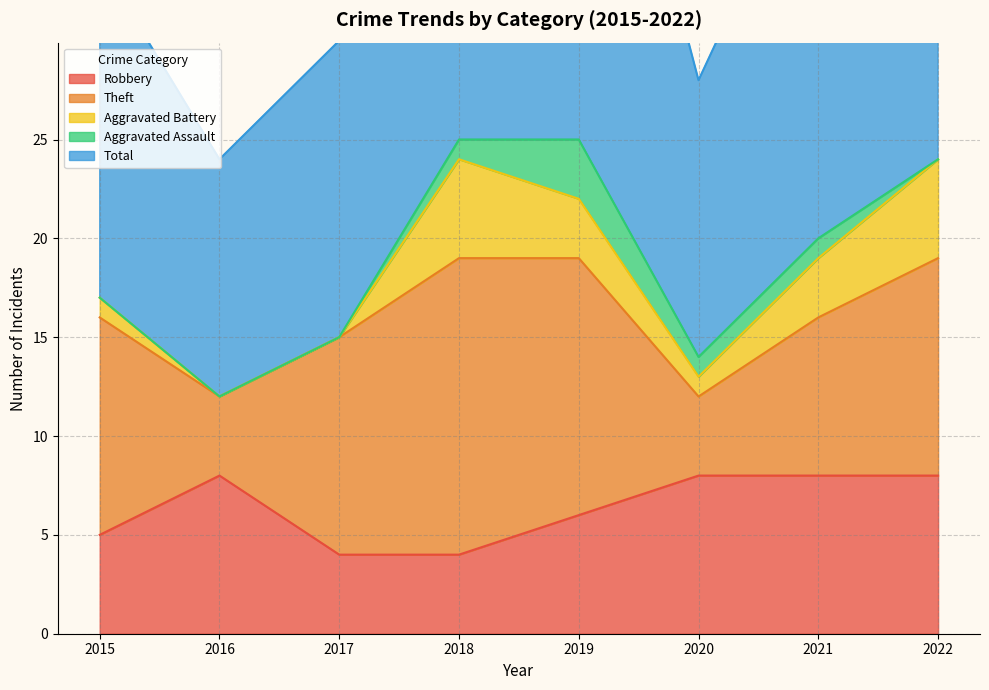

Which series has the largest range (max minus min)?

Total